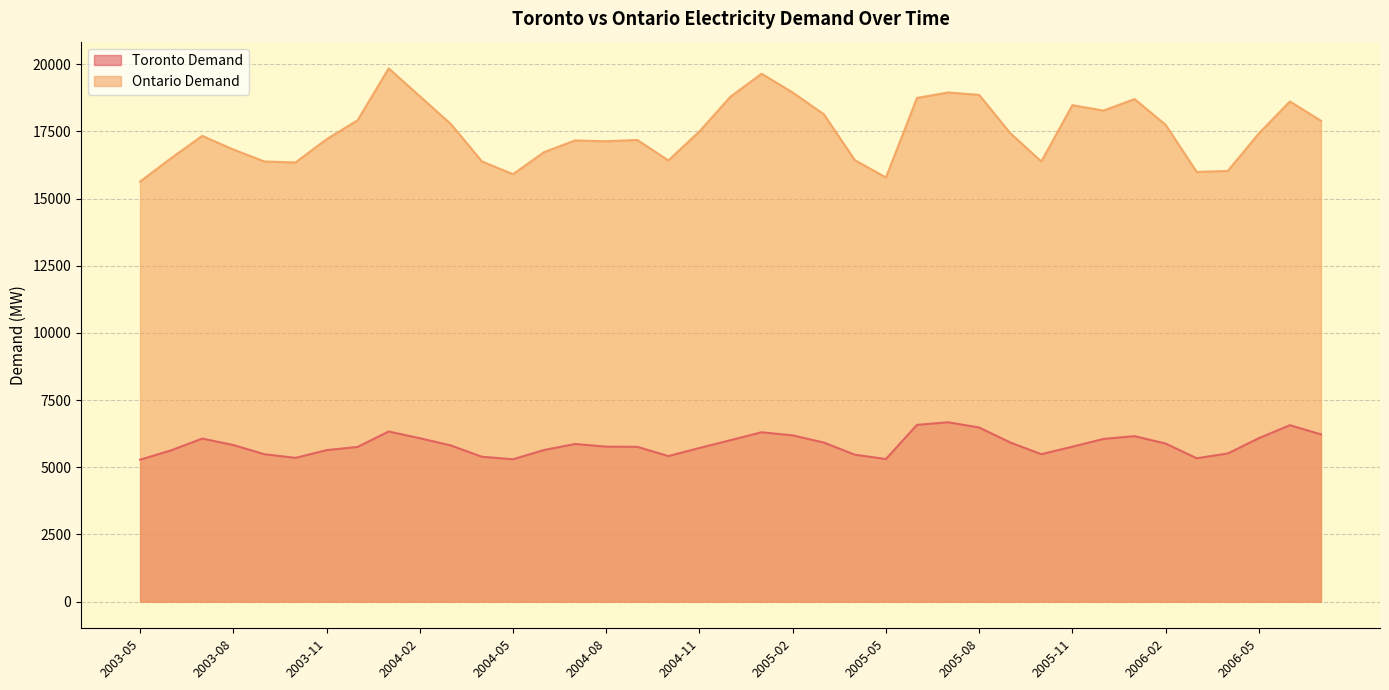

Which series has the largest total across all categories?

Ontario Demand